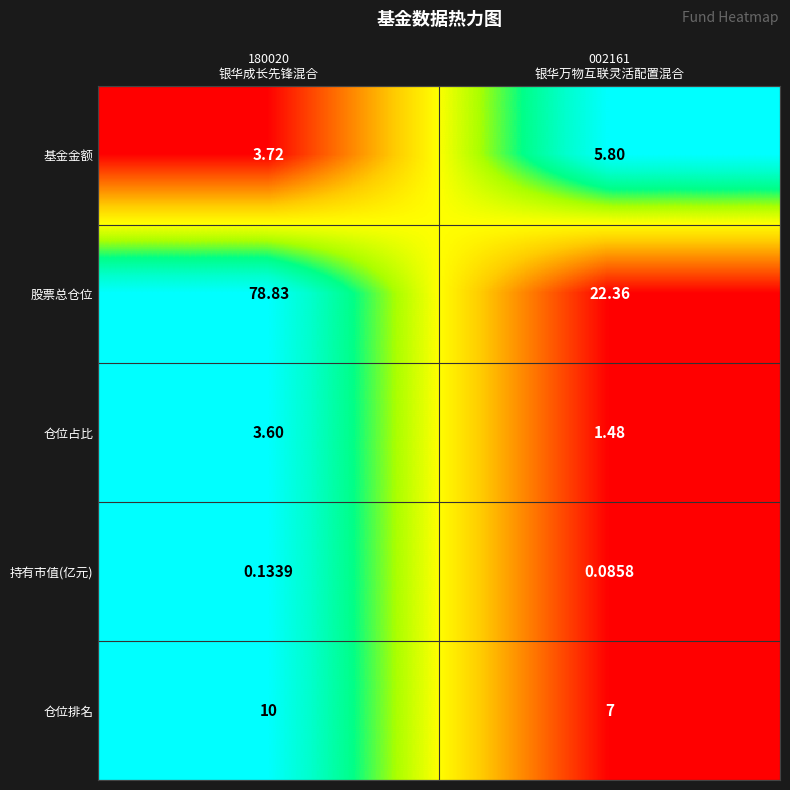

Which series has the largest total across all categories?

股票总仓位